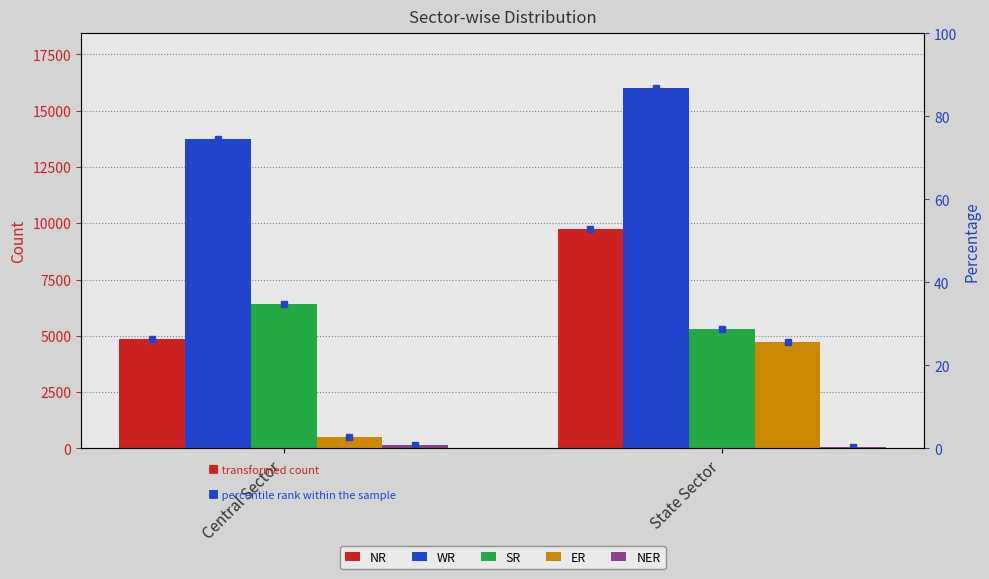

How many bars are there in total?

10